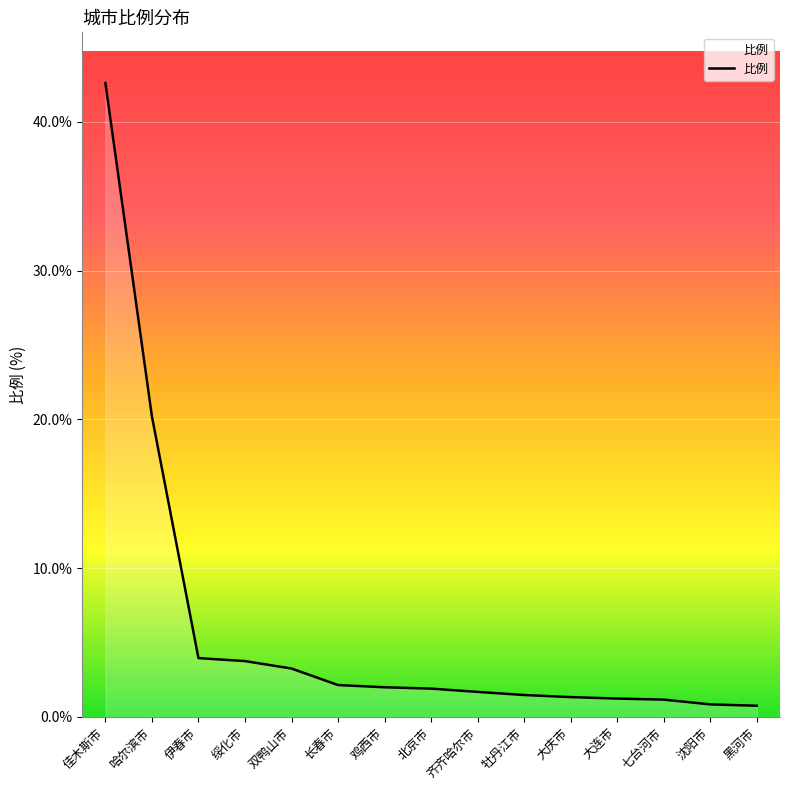

At which label is the value closest to 21?

哈尔滨市